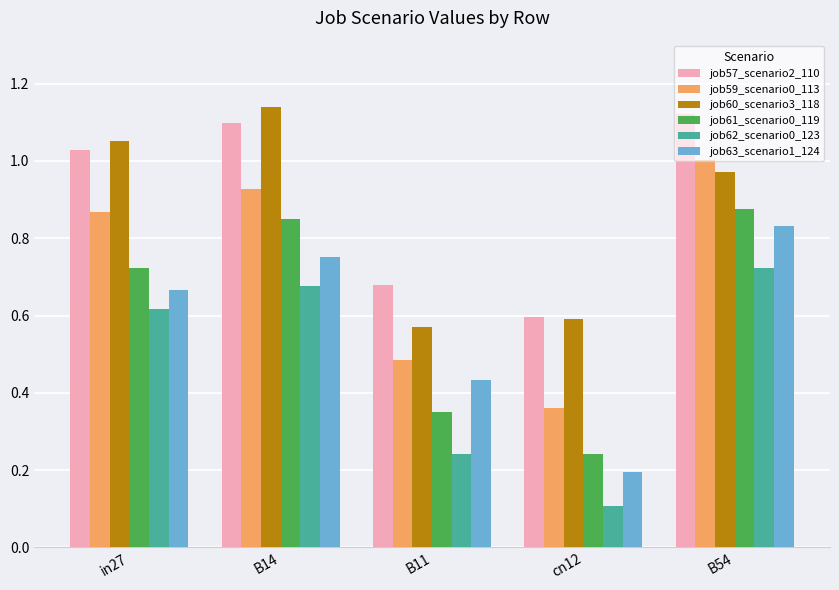

What is the label of the 4th bar from the right?

B14